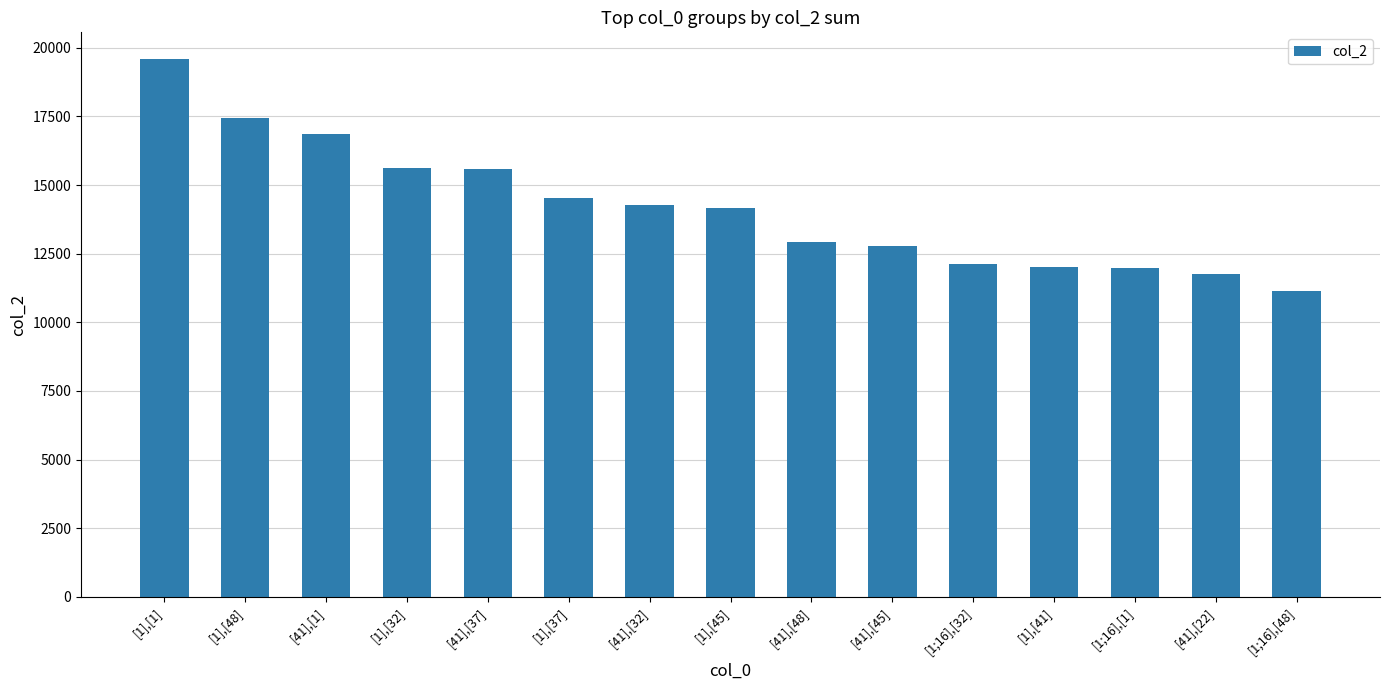

The chart shows a value of 19583 at [1],[1]. True or false?

True